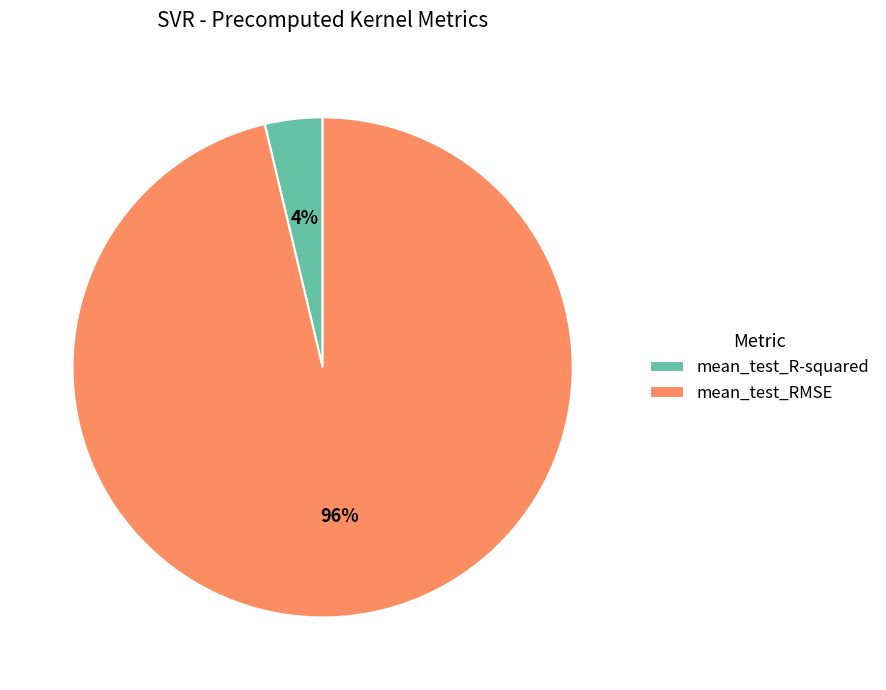

Which category has the smallest portion of the pie?

mean_test_R-squared